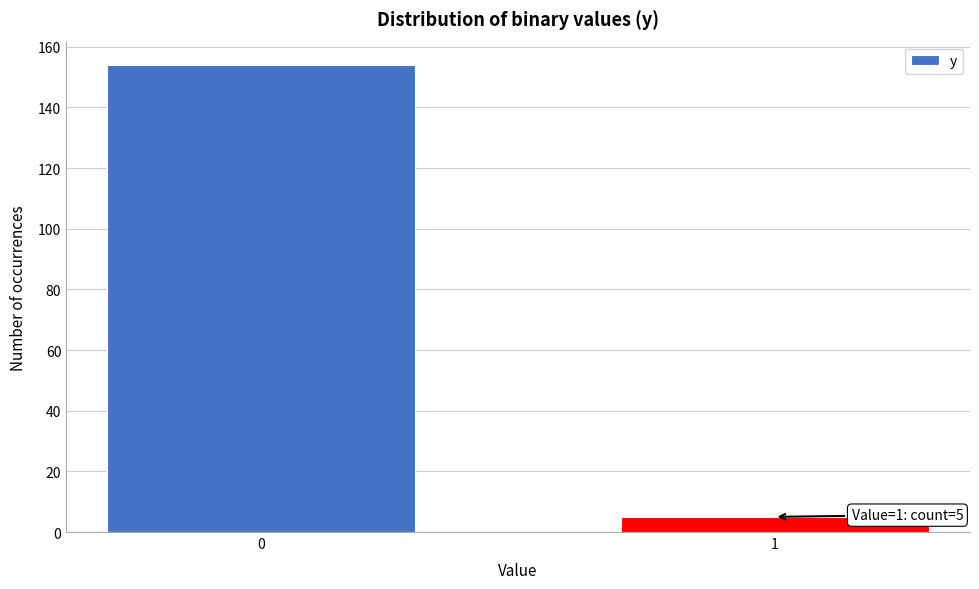

Reading left to right, what are all the values shown in this chart?

154	5